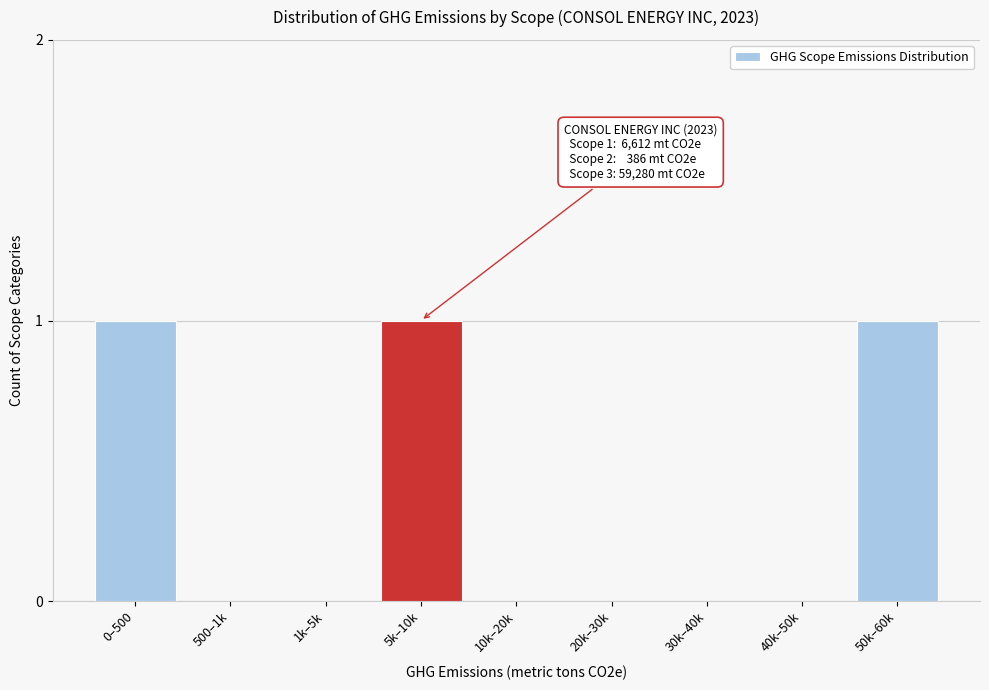

Reading left to right, list all the values displayed in this chart.

0–500=1	500–1k=0	1k–5k=0	5k–10k=1	10k–20k=0	20k–30k=0	30k–40k=0	40k–50k=0	50k–60k=1